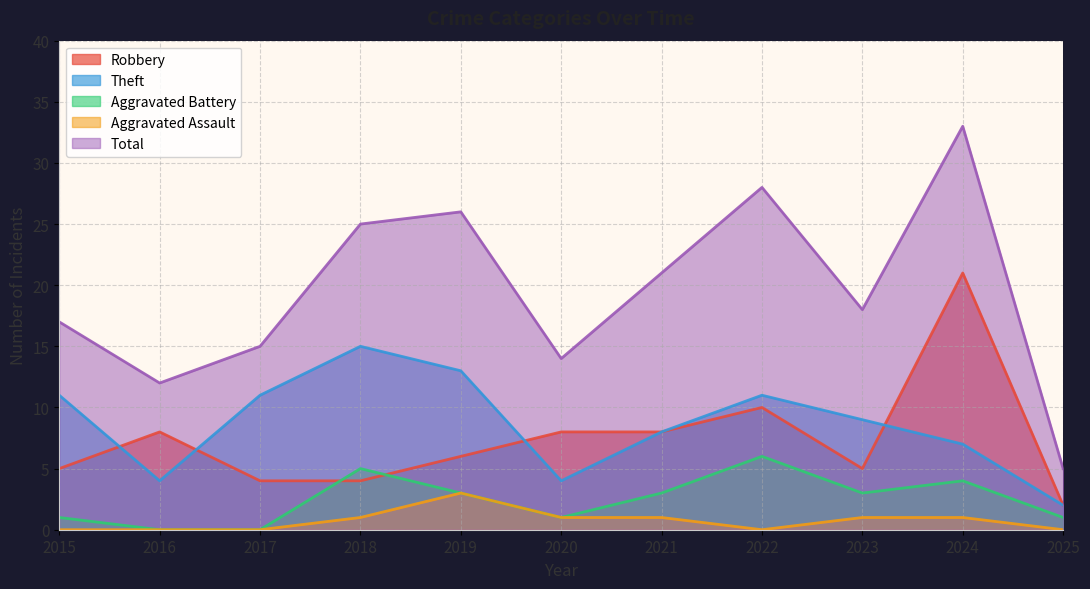

What is the sum of all Total values?

214